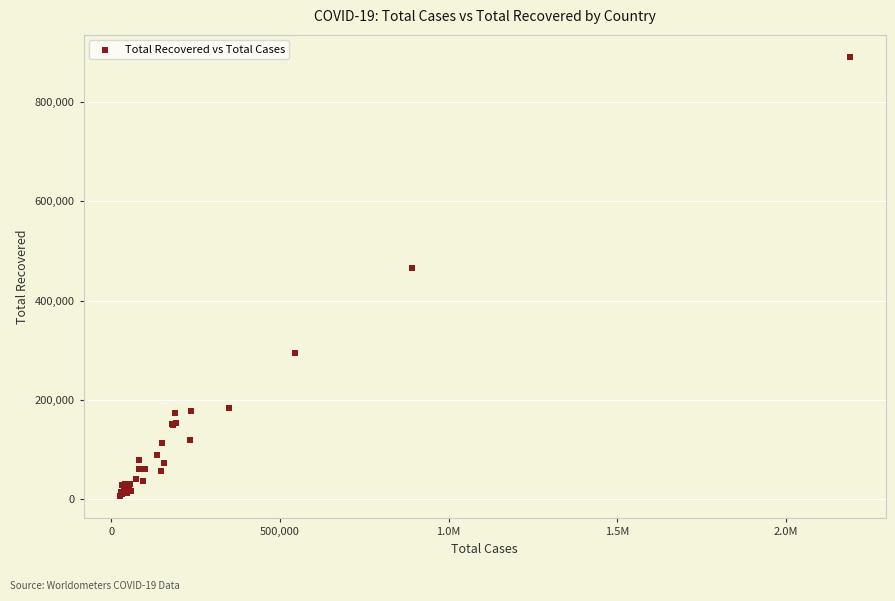

What Y value in the scatter plot is closest to 448288?

464774